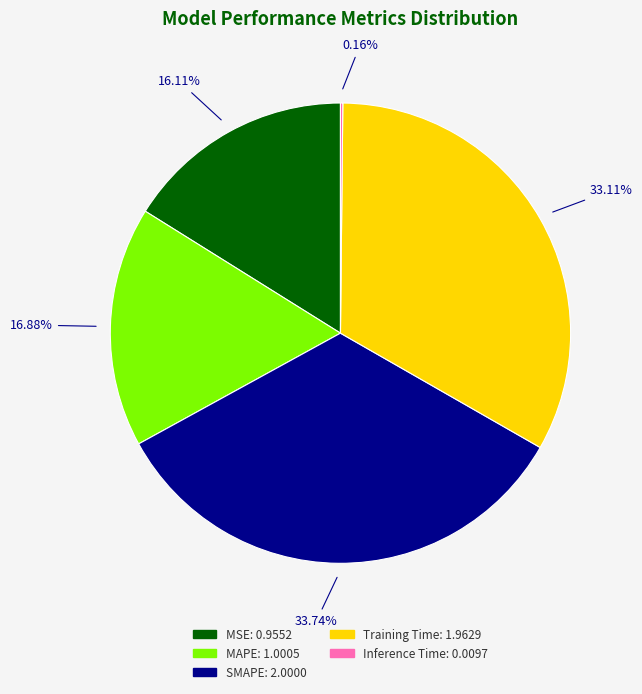

Is there a majority slice in this chart?

No